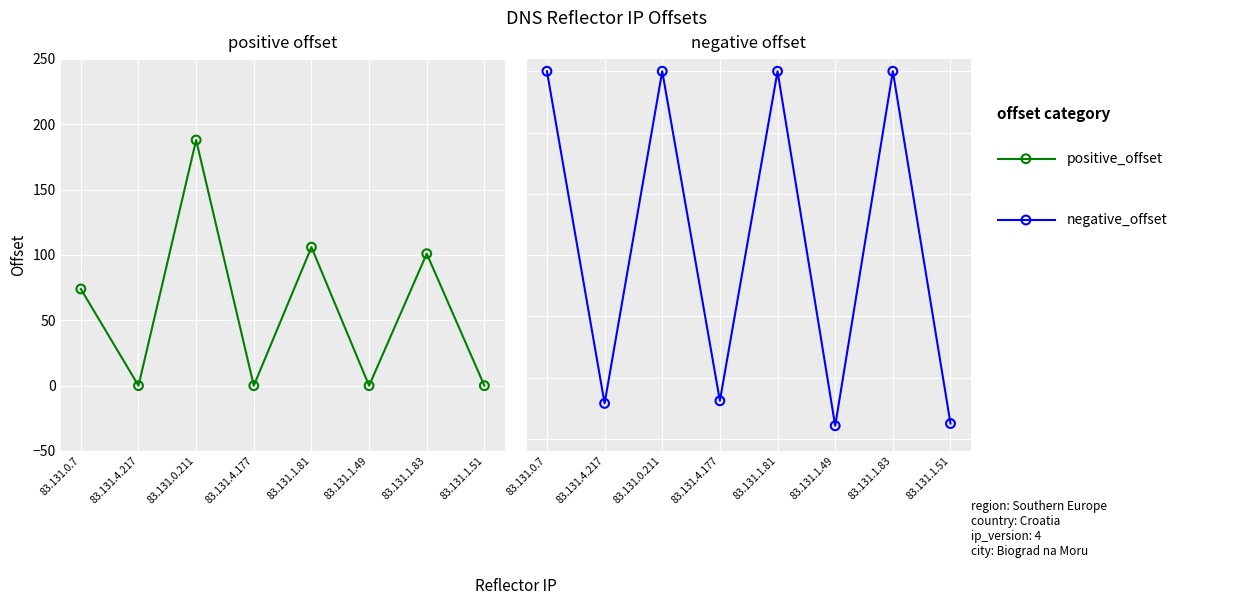

What is the total value across all series at 83.131.1.83?

101